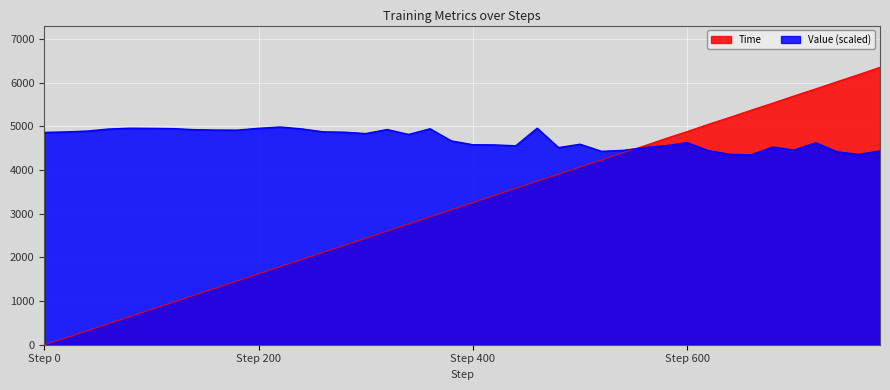

The Time series shows 4069.6 at 500. True or false?

True